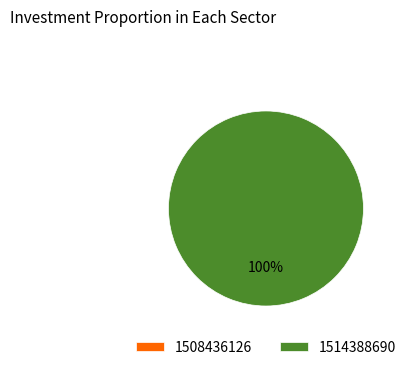

Combined, what portion of the pie is 1508436126 and 1514388690?

100.0%